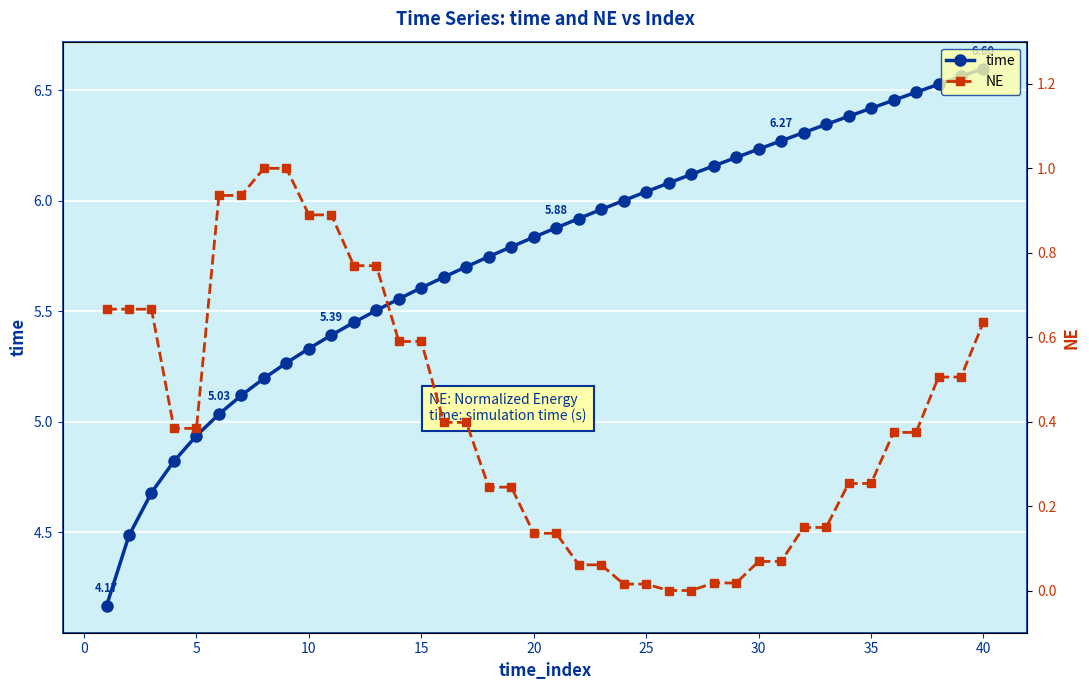

What is the value of the NE point at the 35th from the left?

0.3